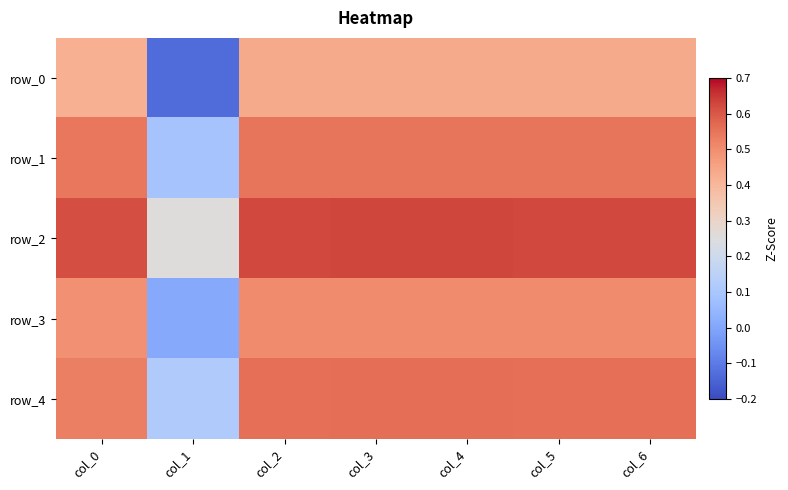

At col_3, list the series in order from largest to smallest.

row_2, row_4, row_1, row_3, row_0